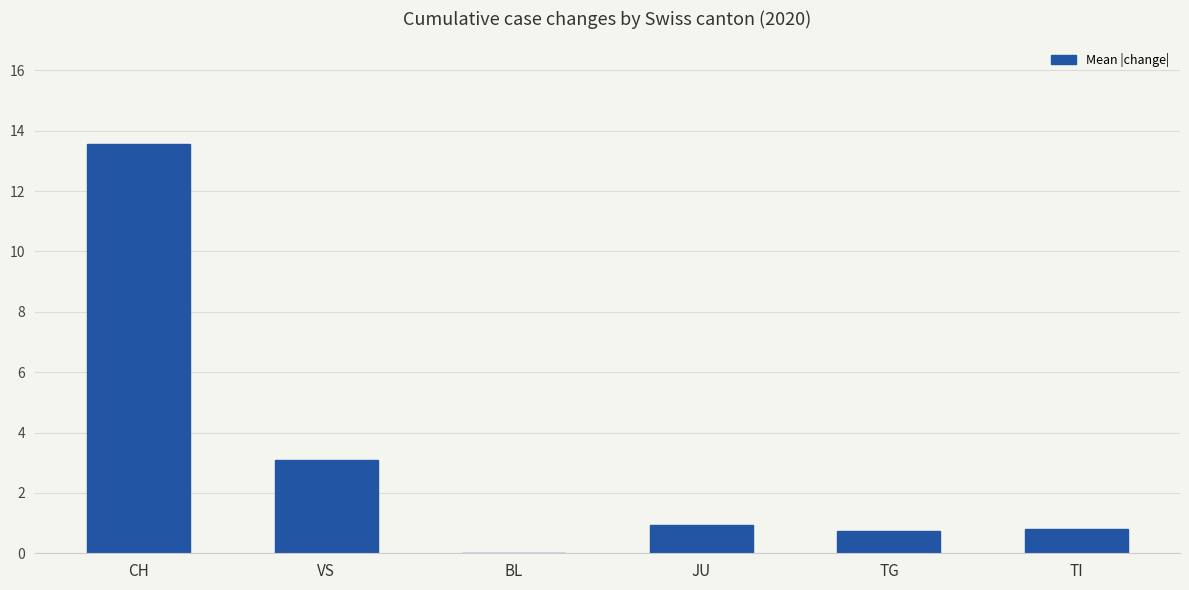

What value does the data have at TG?

0.8